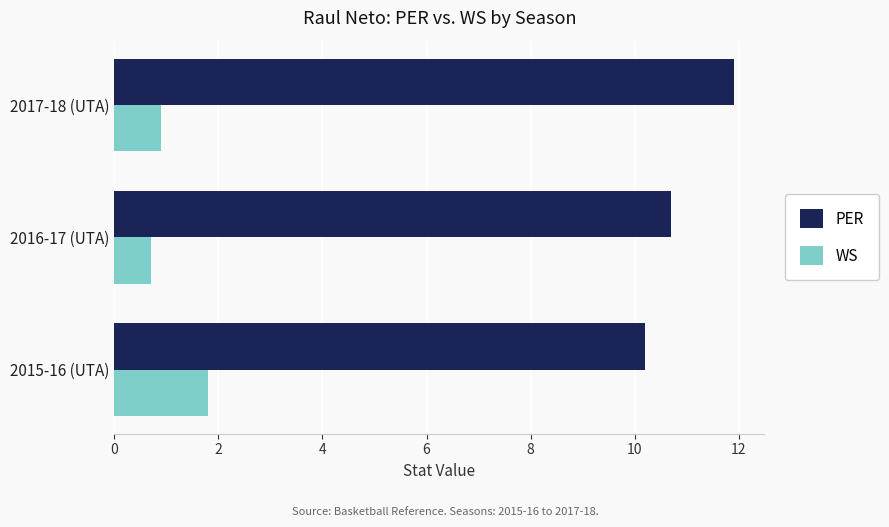

Rank the series at 2016-17 (UTA) from highest to lowest value.

PER, WS